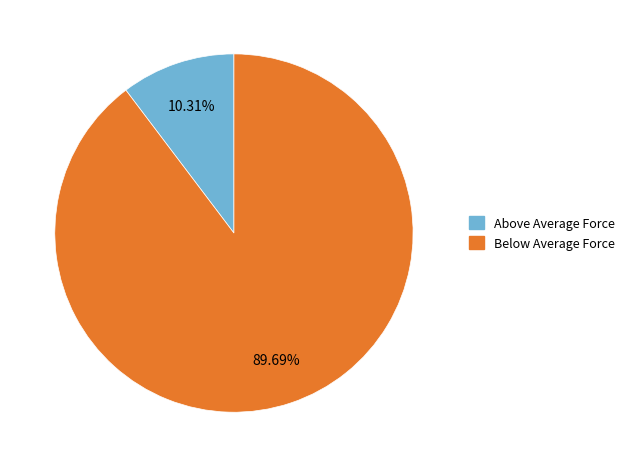

Count the number of slices in the pie.

2